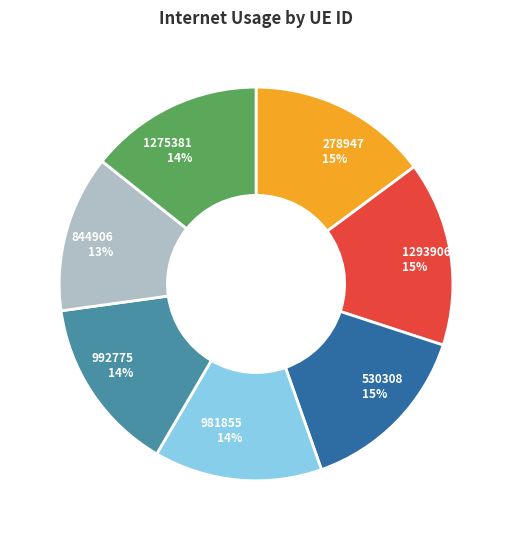

Is the sum of 278947 and 992775 greater than half?

No